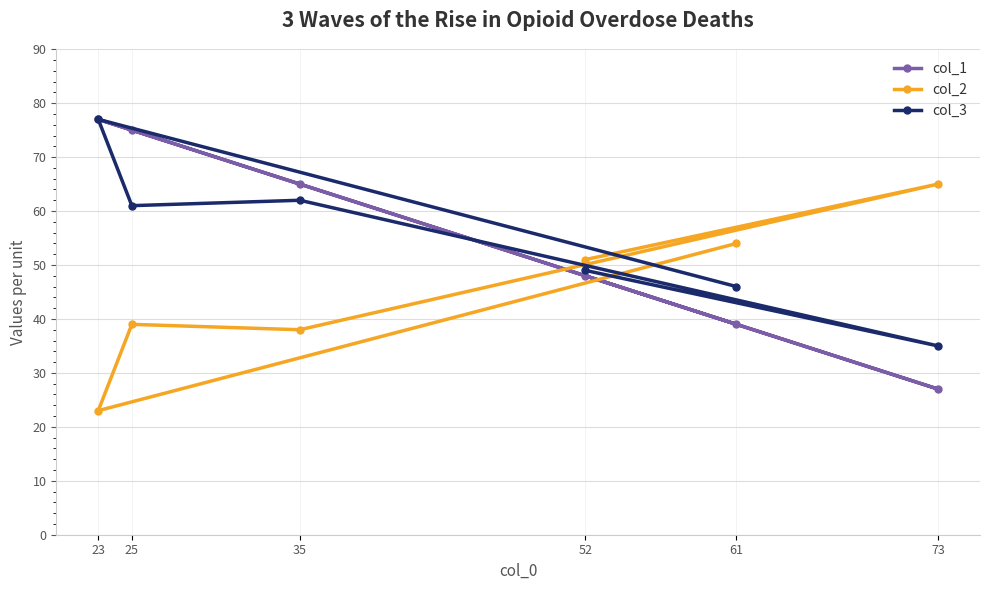

Is this an area chart (filled region under the line)?

No